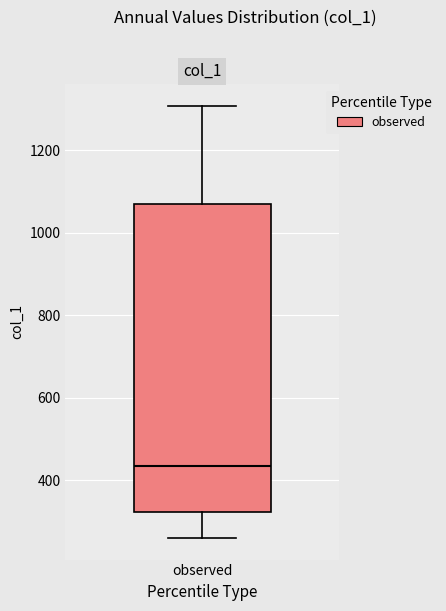

Transcribe this box plot: give where the median line is, the range the box spans, and where the two whiskers end, as read against the y-axis. The values are not printed on the chart, so give them approximately, as read against the axis.

median 440, box 320 to 1060, whiskers 260 to 1300